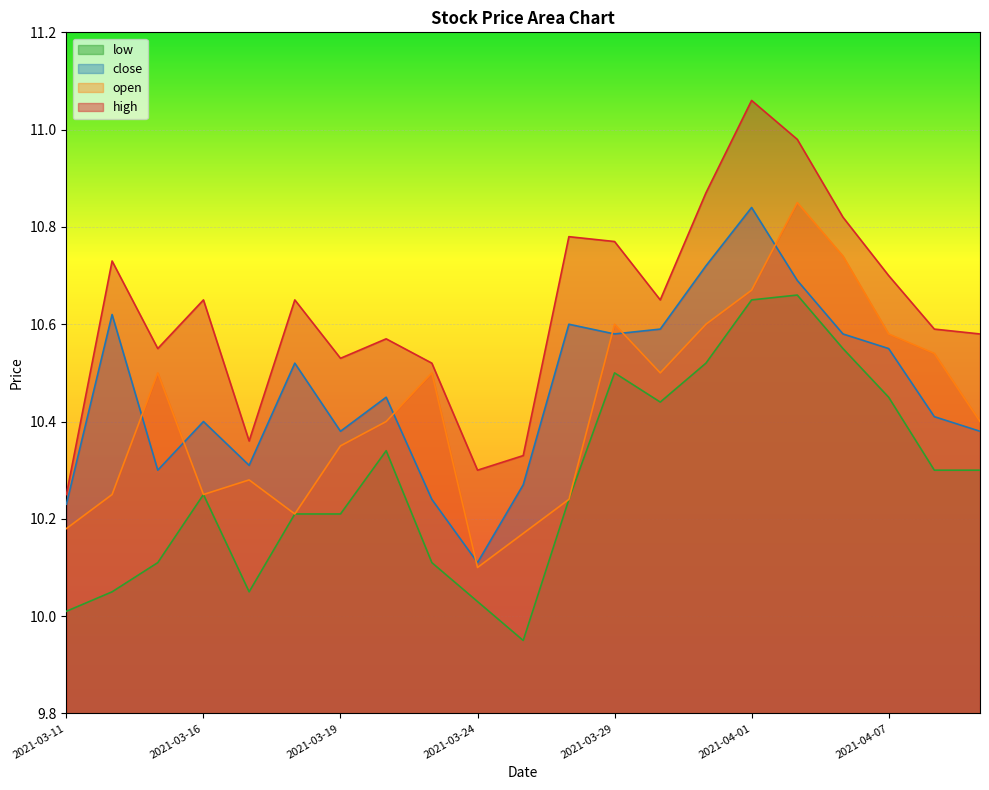

What is the sum of the close values at 2021-04-01 and 2021-04-08?

21.2